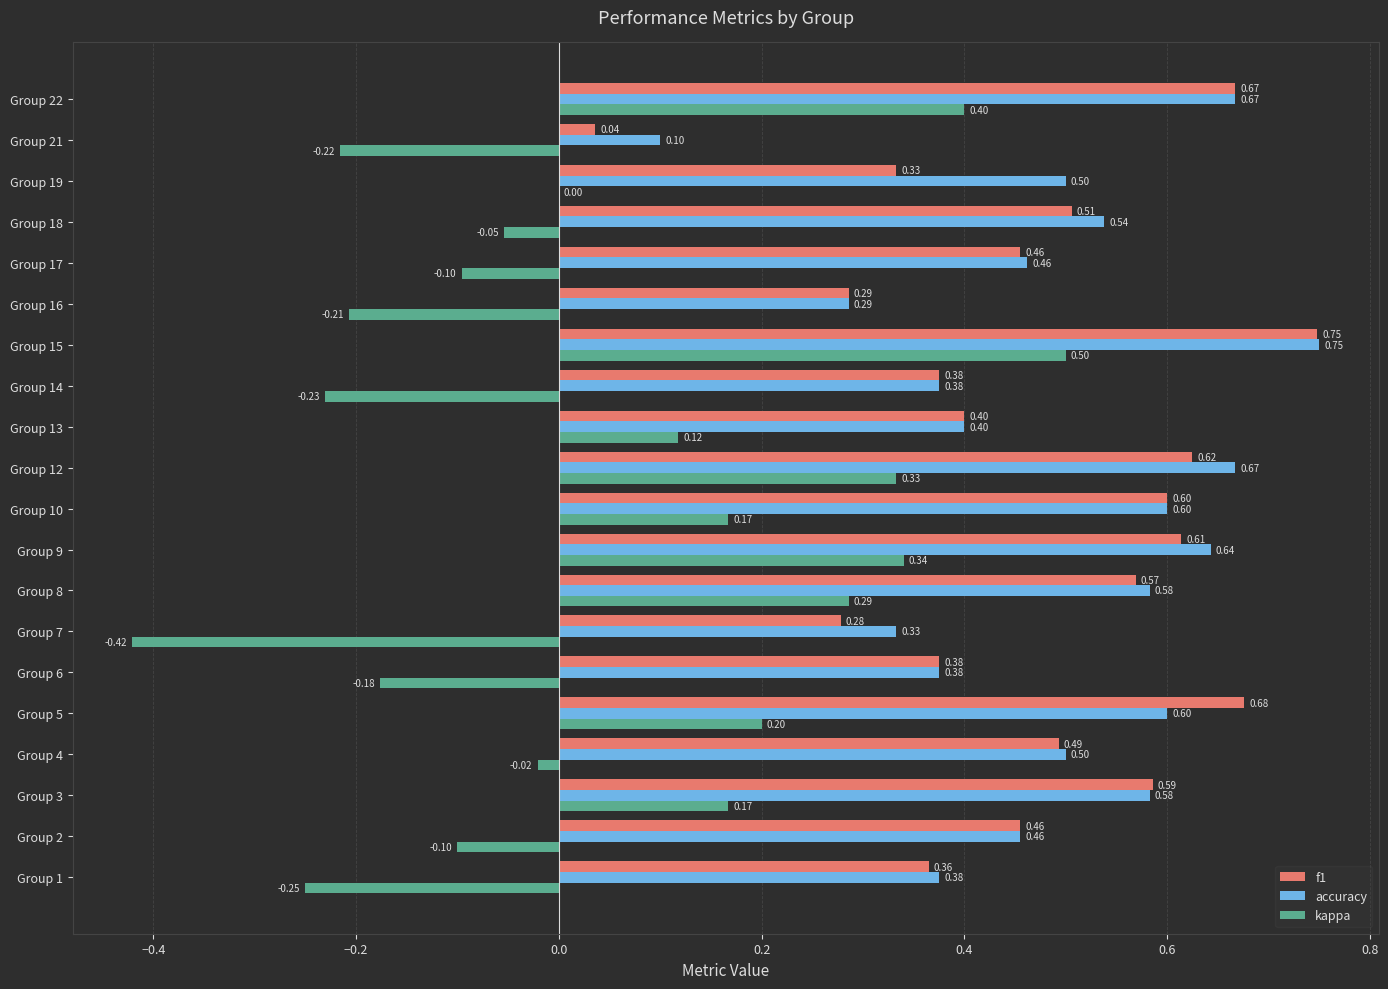

What is the sum of the accuracy values at Group 3 and Group 15?

1.3